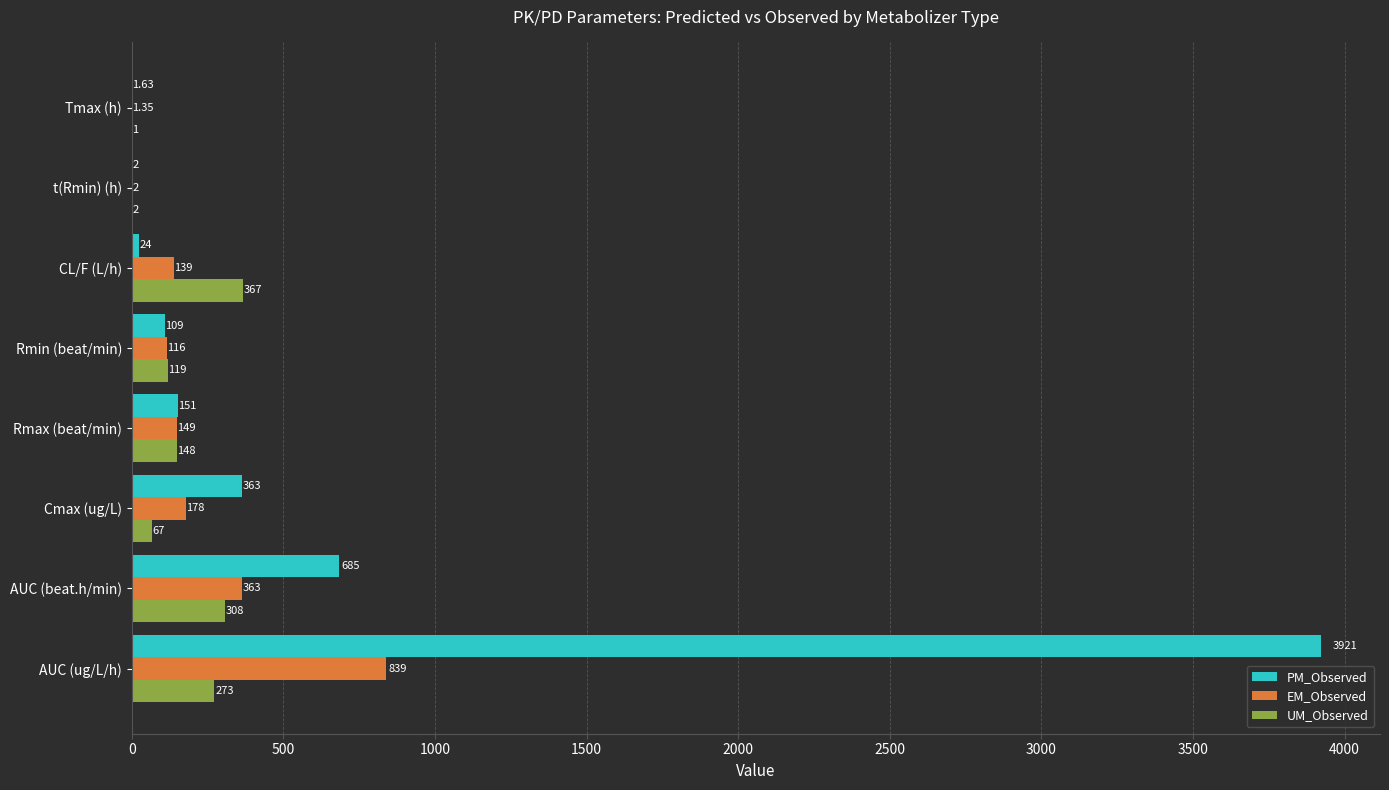

What is the sum of the UM_Observed values at Rmax (beat/min) and t(Rmin) (h)?

150.0